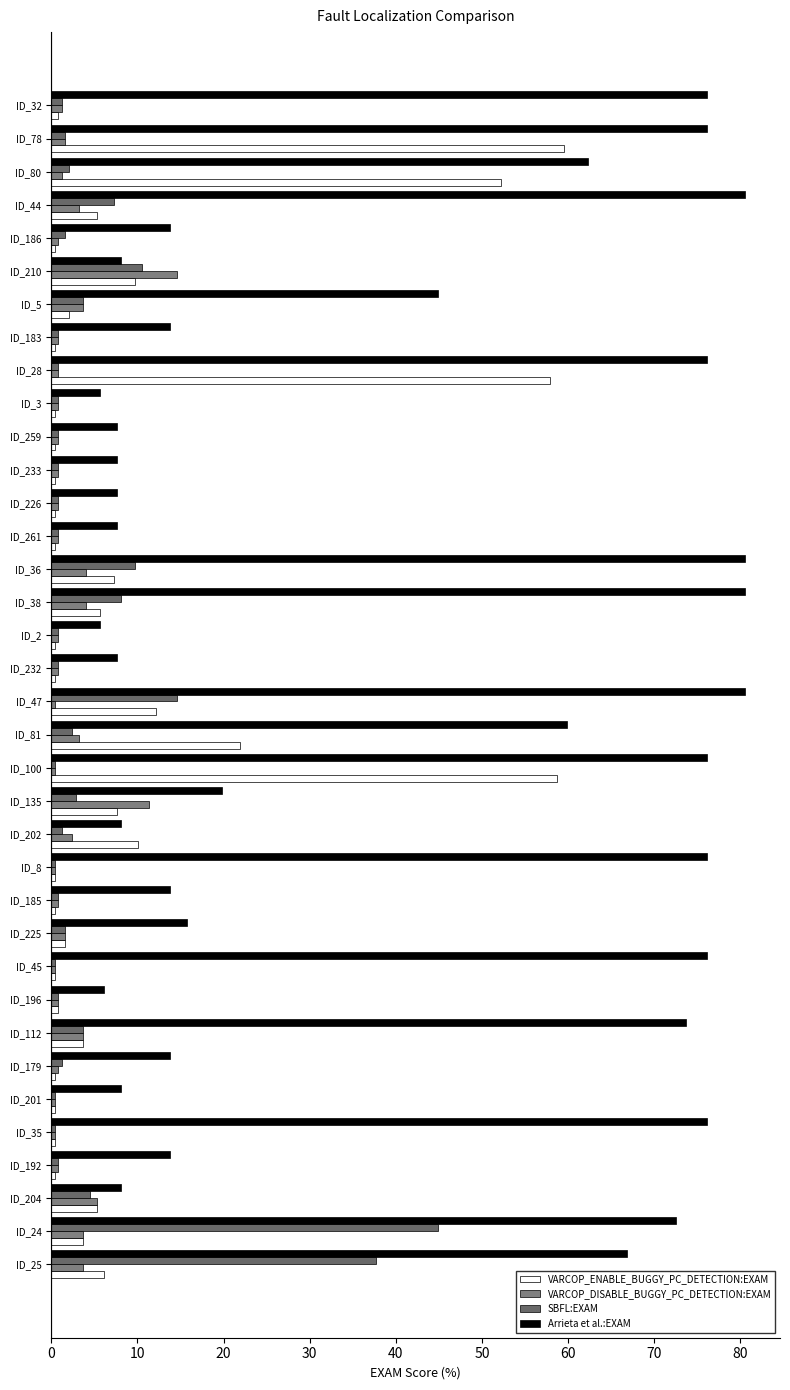

Count the number of categories in the chart.

36